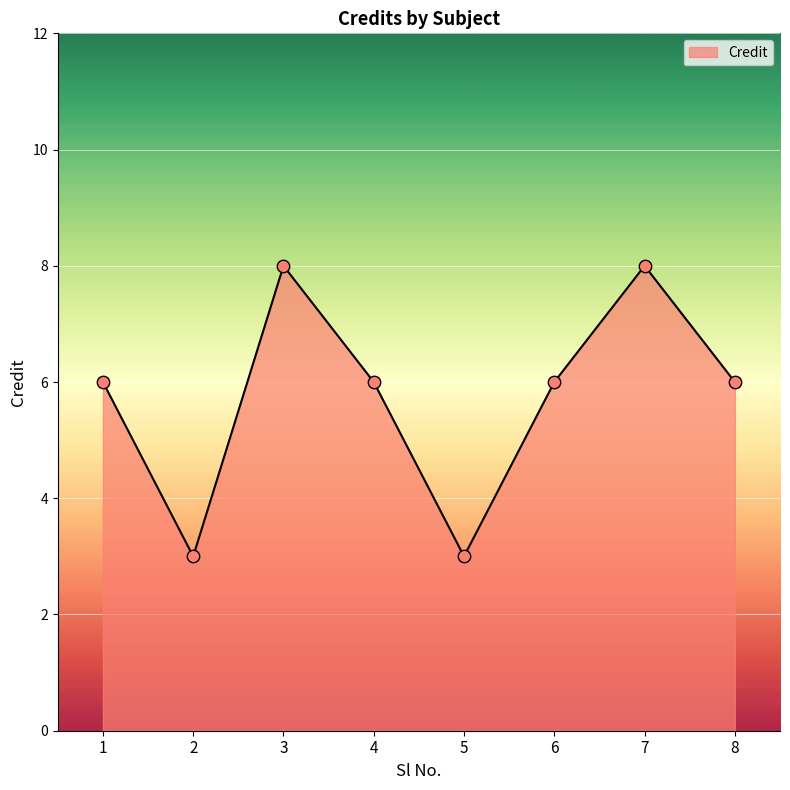

What is the ratio of the value at 5 to the value at 2?

1.0